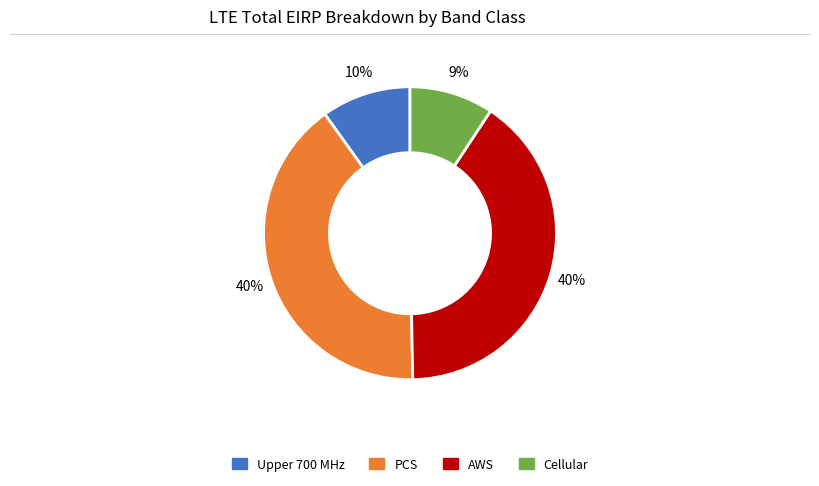

What is the smallest slice in the pie chart?

Cellular